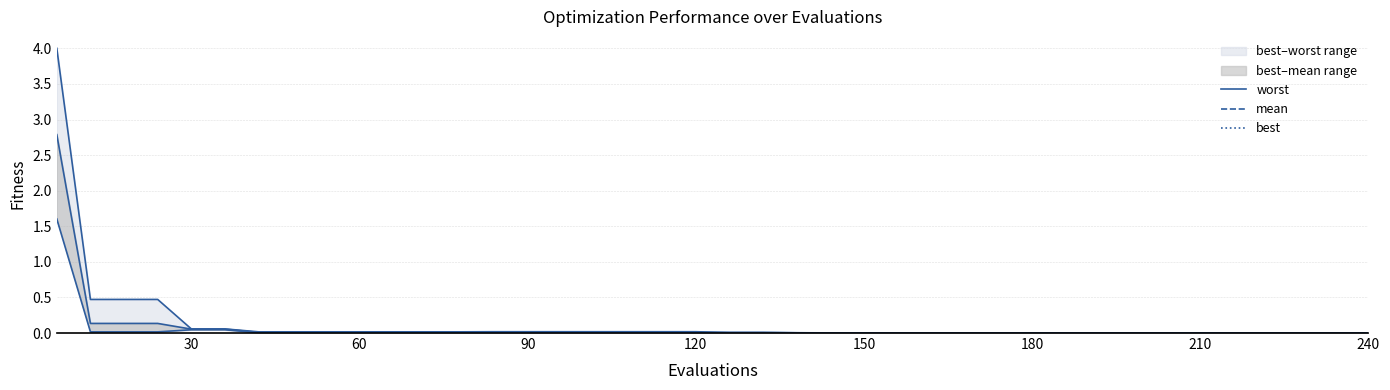

How many lines are shown in the chart?

3